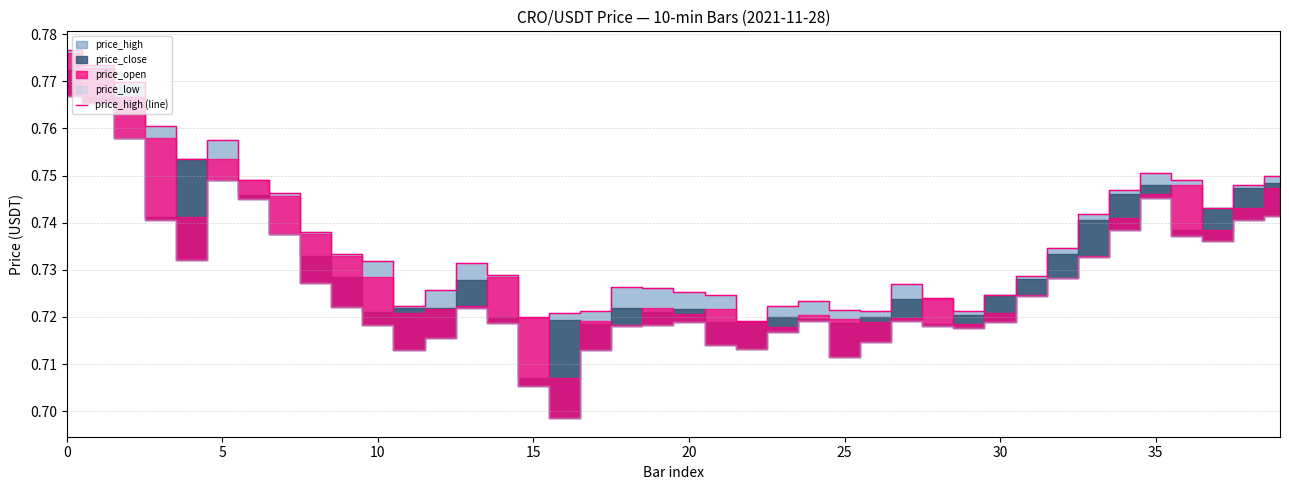

Reading left to right, list all the values displayed in this chart.

0.8	0.8	0.8	0.8	0.8	0.8	0.7	0.7	0.7	0.7	0.7	0.7	0.7	0.7	0.7	0.7	0.7	0.7	0.7	0.7	0.7	0.7	0.7	0.7	0.7	0.7	0.7	0.7	0.7	0.7	0.7	0.7	0.7	0.7	0.7	0.8	0.7	0.7	0.7	0.8